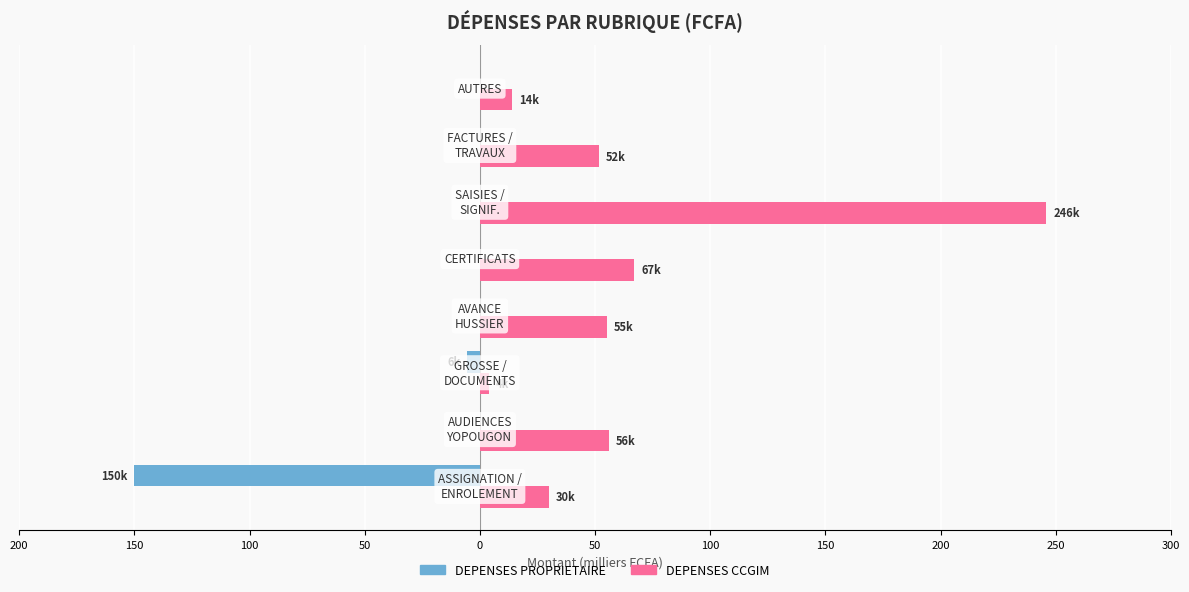

What are all the series names shown in the legend?

DEPENSES PROPRIETAIRE, DEPENSES CCGIM